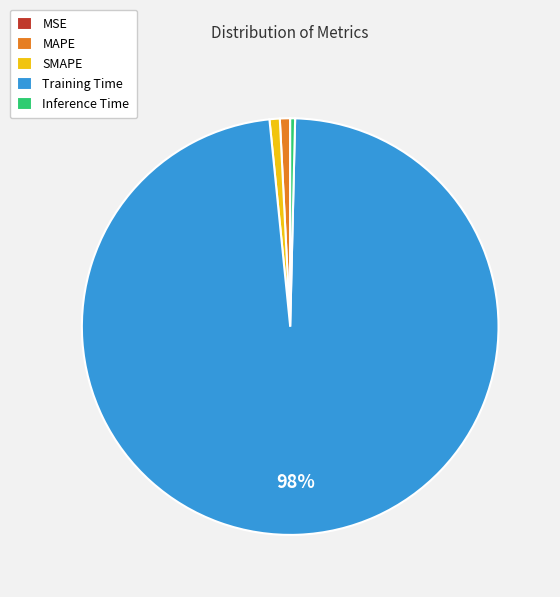

What is the majority slice?

Training Time